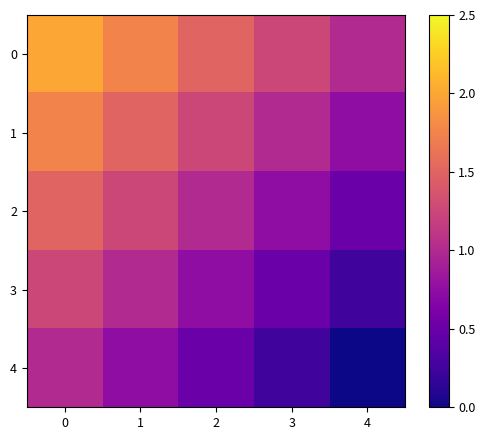

List the series in order of their overall mean, lowest first.

4, 3, 2, 1, 0